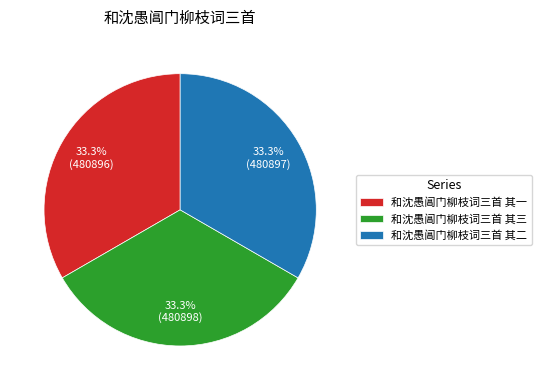

What portion of the pie excludes 和沈愚阊门柳枝词三首 其三?

66.7%